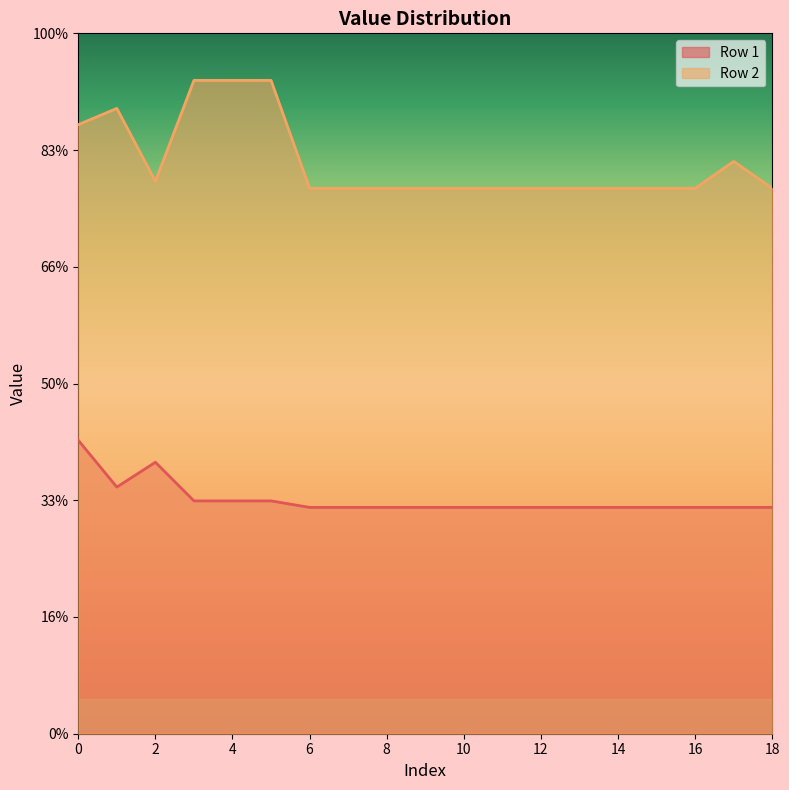

Where is the first local minimum for Row 2?

2